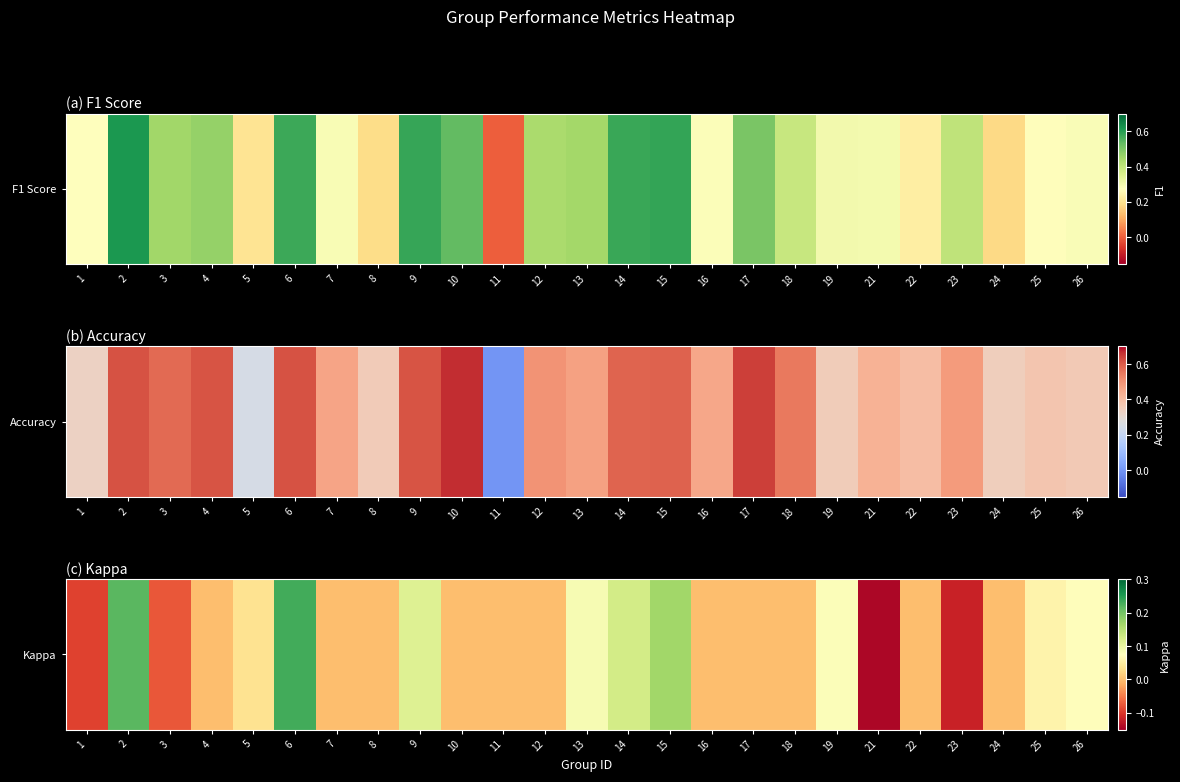

What is the sum of the values at 6 and 21?

0.1